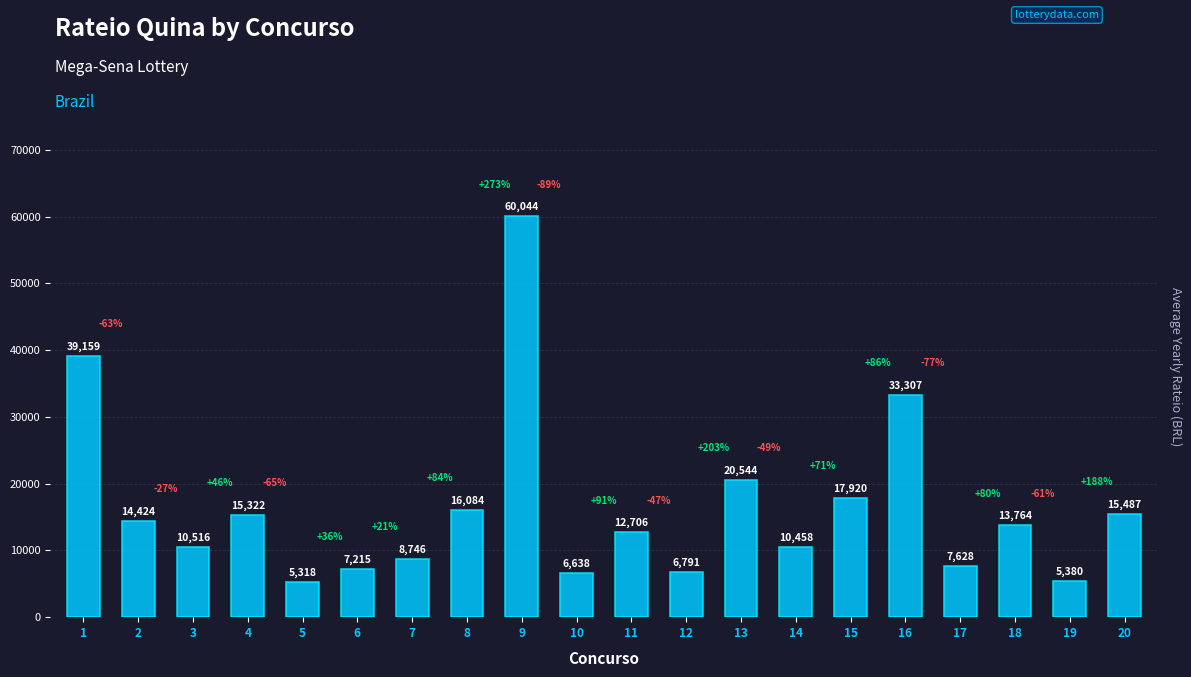

How many data points are less than 13763?

10